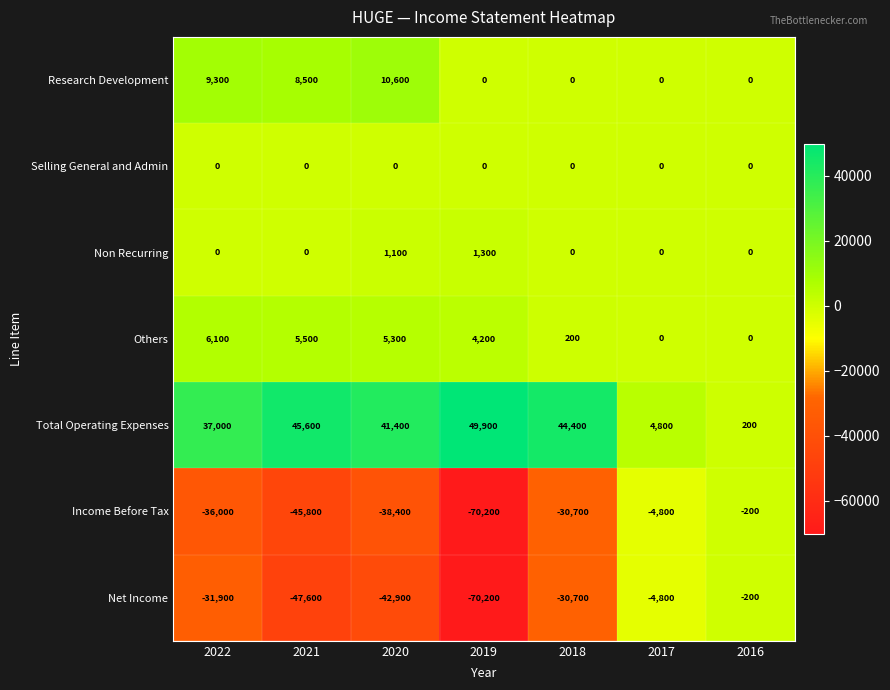

What is the difference between the Total Operating Expenses values at 2017 and 2022?

32200